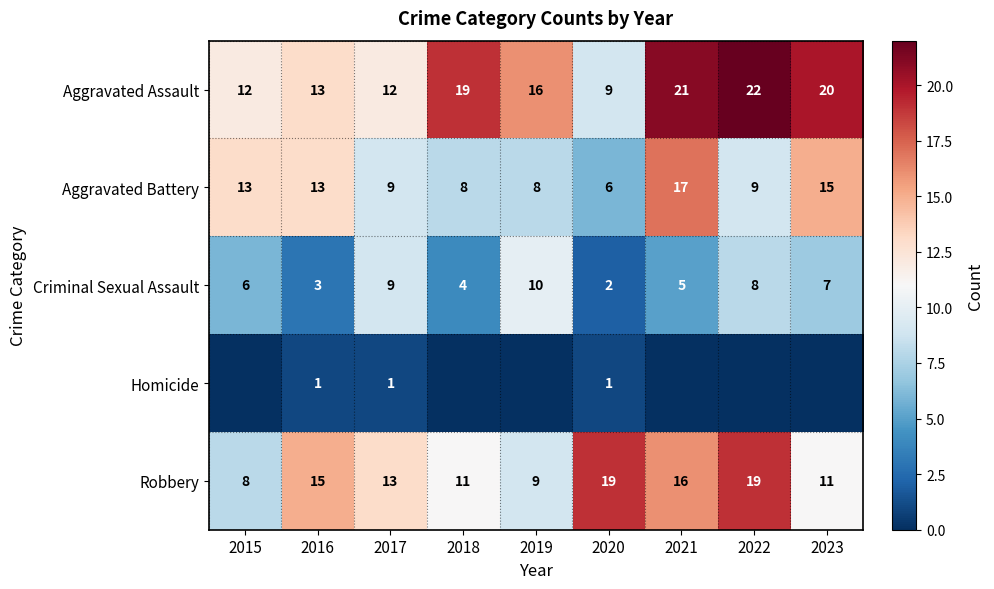

Where is Robbery nearest to the value 13?

2017